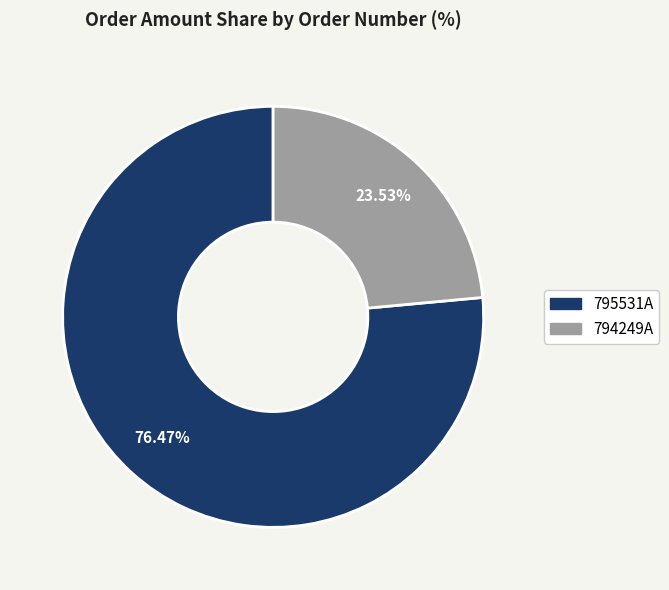

What percentage is the 794249A slice, to the nearest percent?

24%